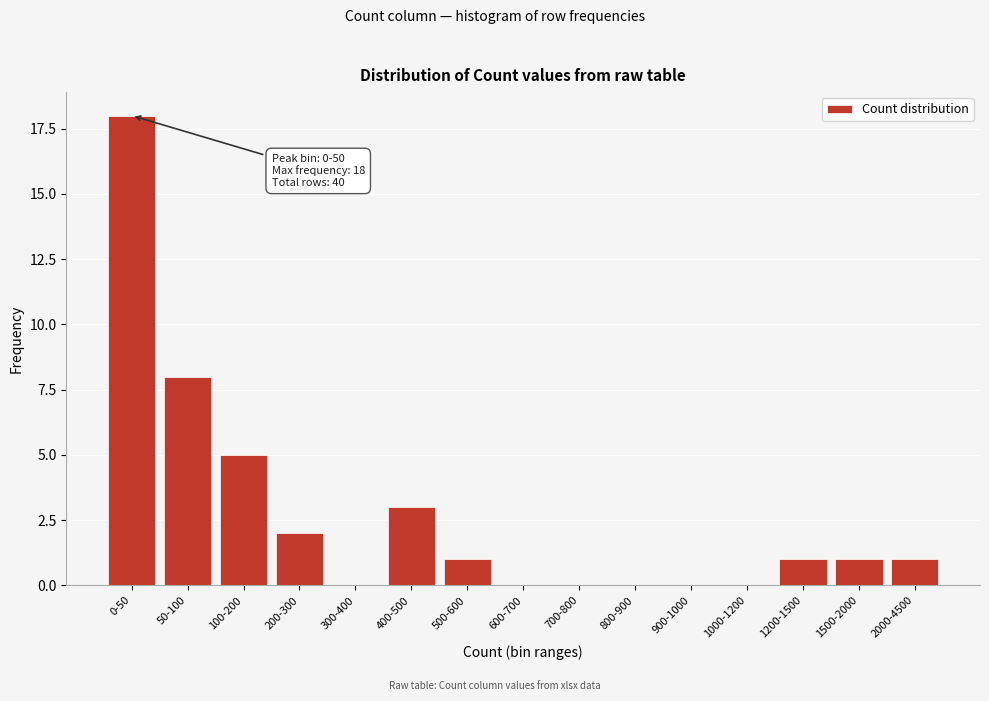

Reading left to right, list all the values displayed in this chart.

0-50=18	50-100=8	100-200=5	200-300=2	300-400=0	400-500=3	500-600=1	600-700=0	700-800=0	800-900=0	900-1000=0	1000-1200=0	1200-1500=1	1500-2000=1	2000-4500=1